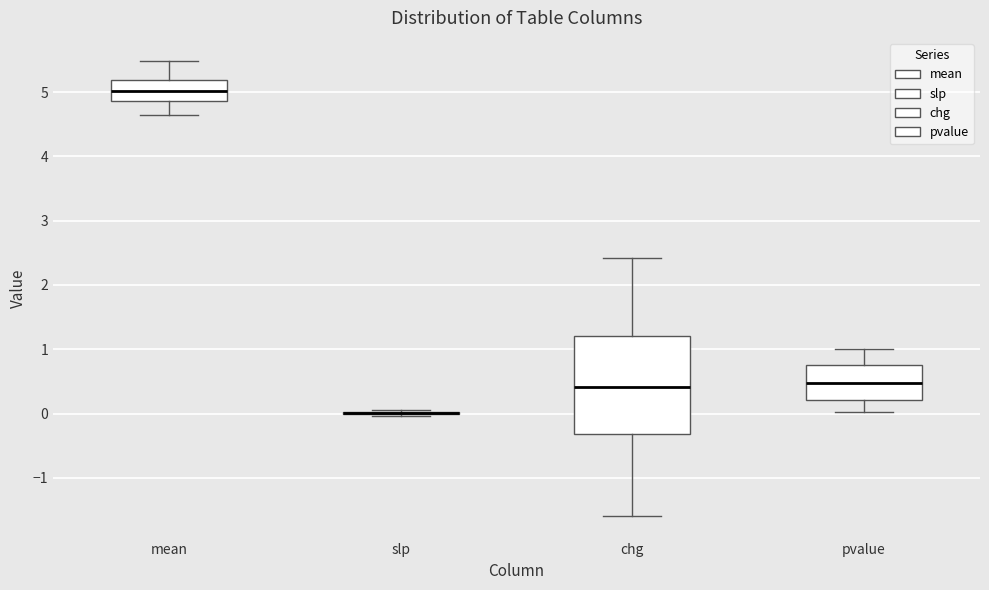

Comparing the boxes themselves (not the whiskers), which one is the tallest?

chg